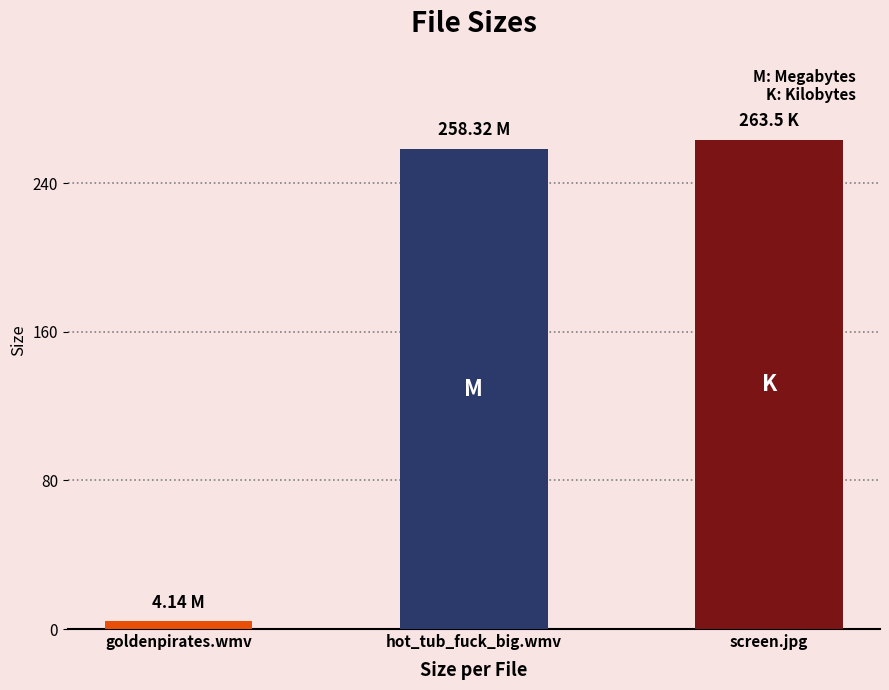

List the labels in order of value, smallest first.

goldenpirates.wmv, hot_tub_fuck_big.wmv, screen.jpg